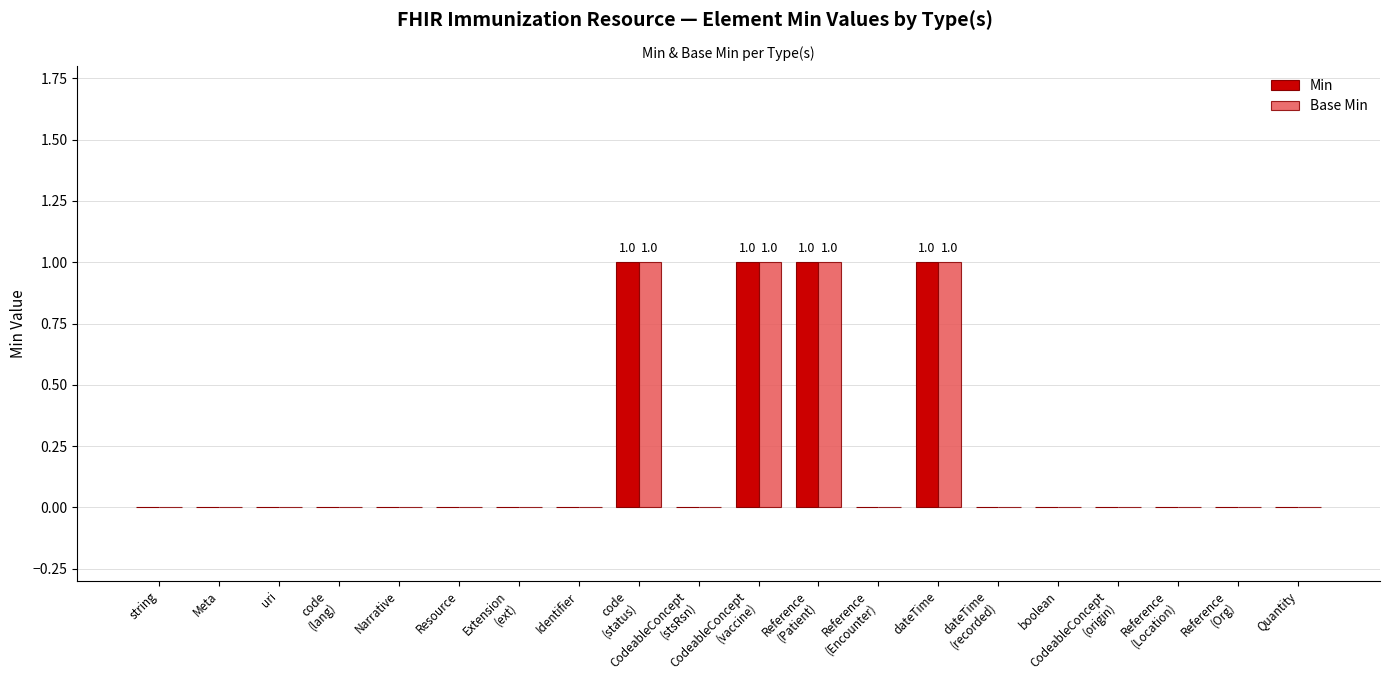

What is the sum of all Base Min values?

4